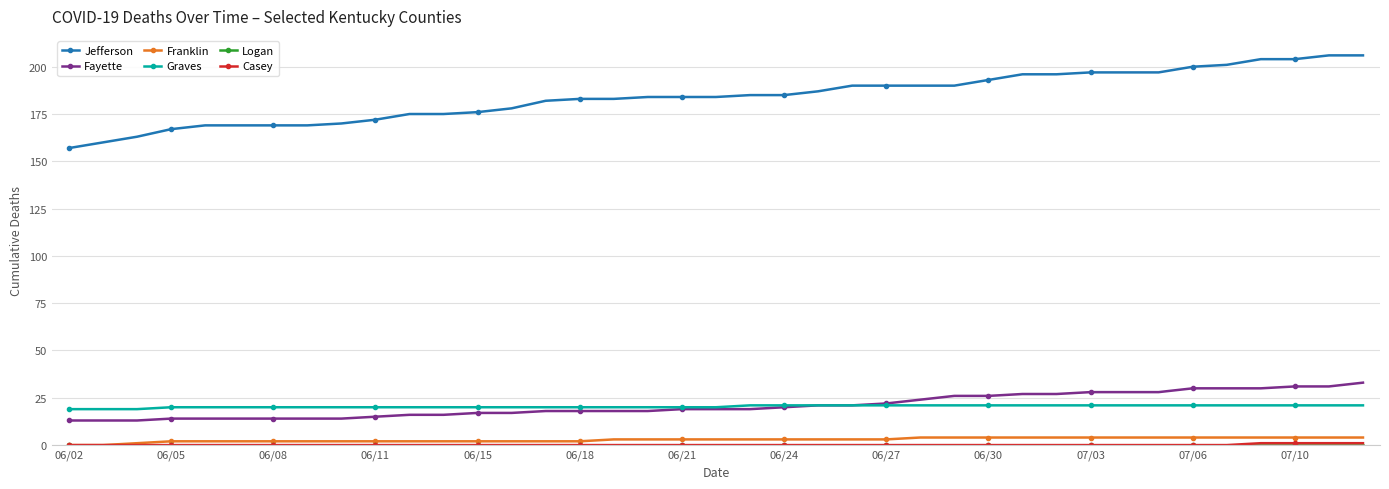

Count the number of data series in this chart.

6